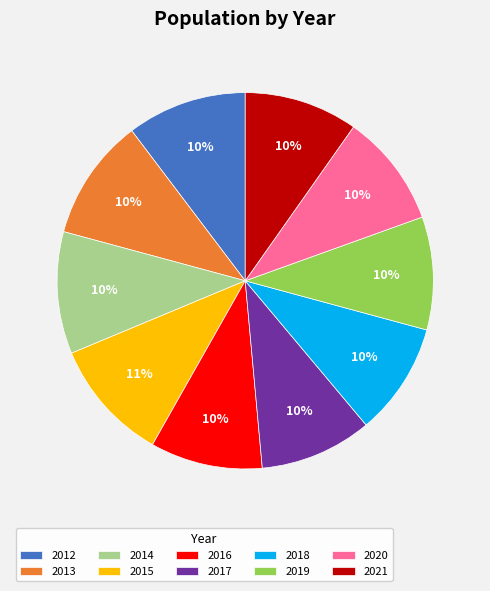

To the nearest percent, what is the difference between the largest and smallest slice percentages?

1%